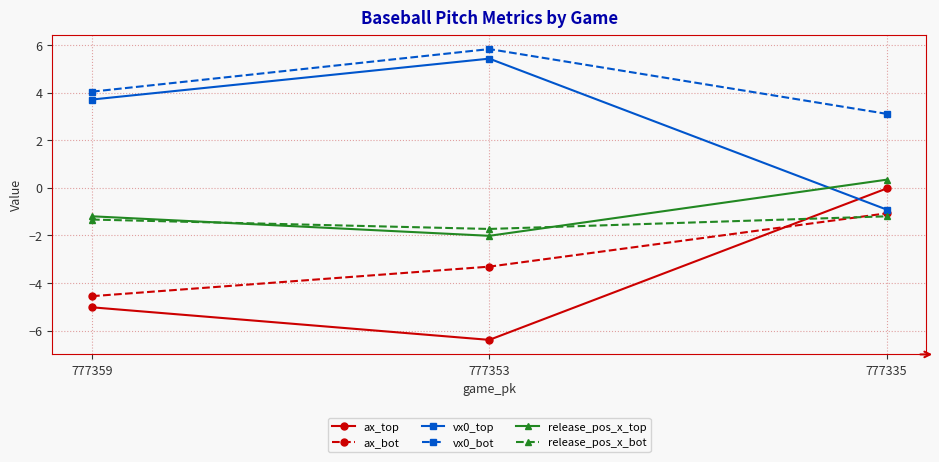

Rank the categories by vx0_bot value from lowest to highest.

777335, 777359, 777353